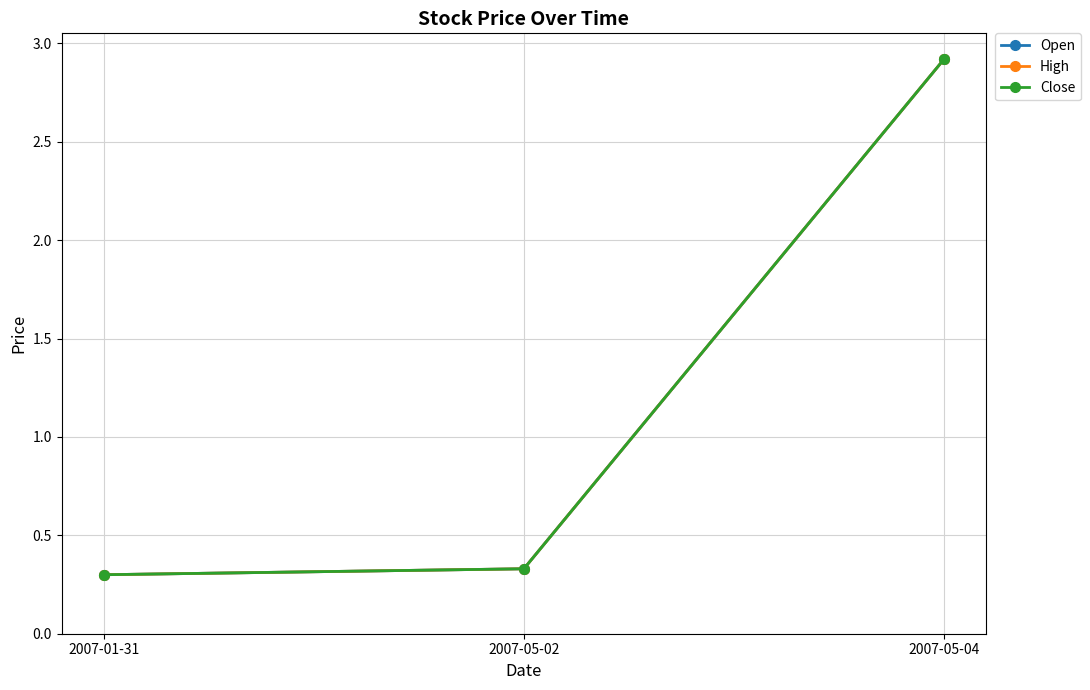

At which label does Open reach its minimum?

2007-01-31